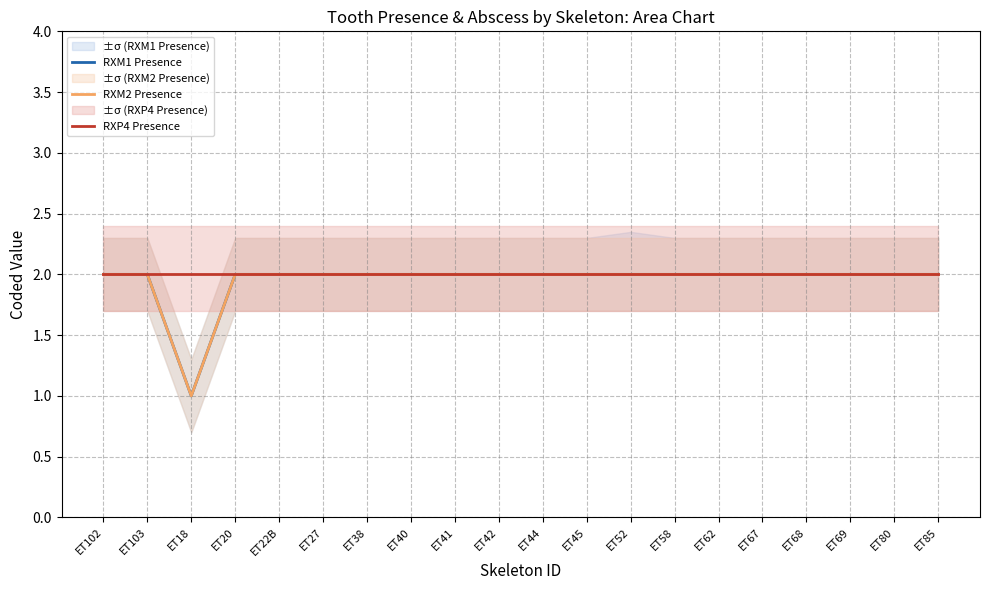

True or false: RXP4 Presence and RXM2 Presence intersect in this chart.

False